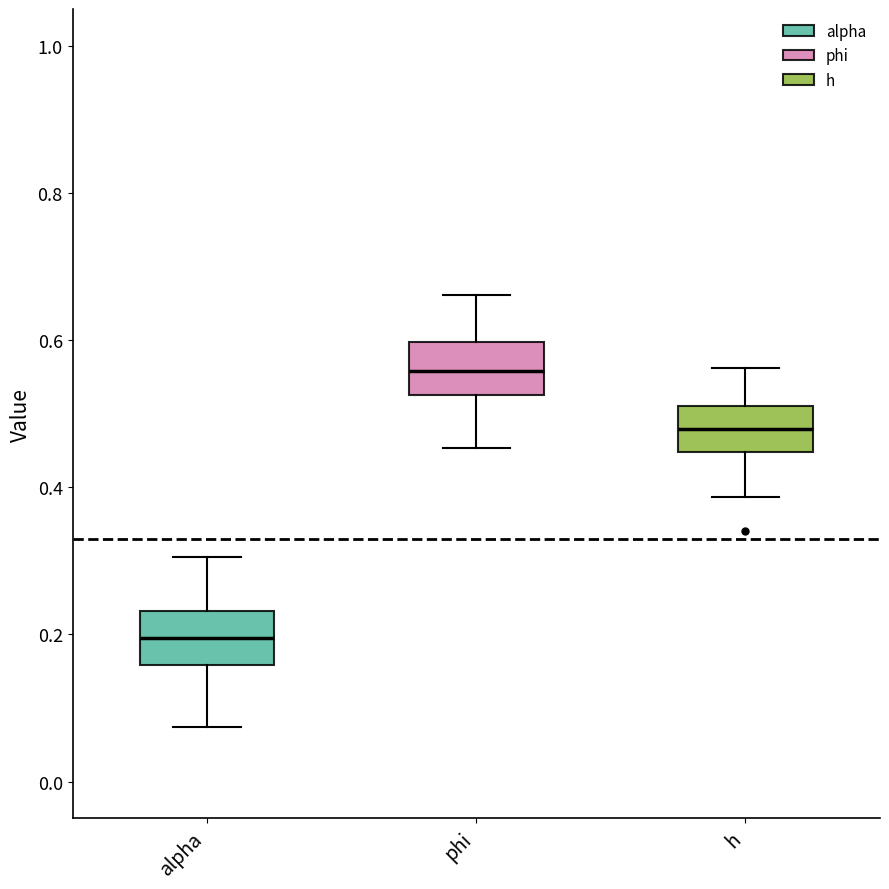

Where does the lower whisker of the box for phi end on the y-axis? The values are not printed on the chart, so give them approximately, as read against the axis.

0.46